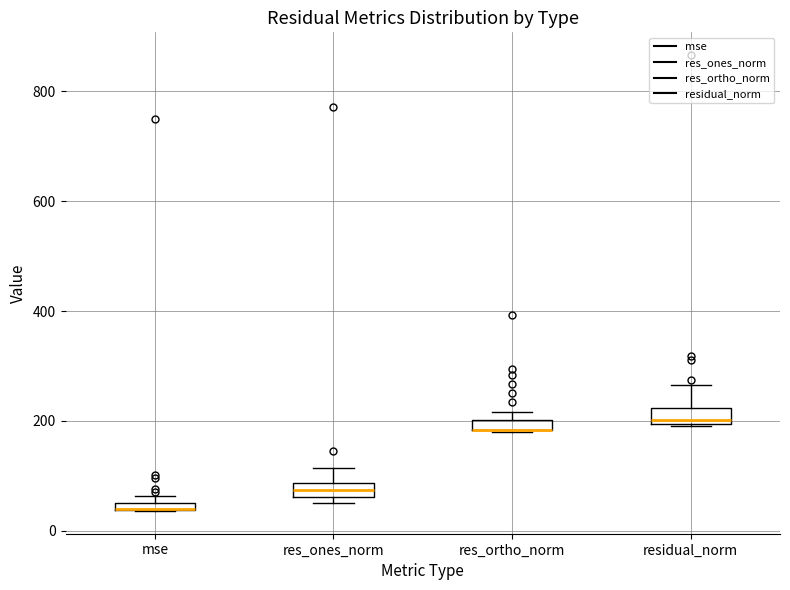

Where is the lower edge of the box for res_ortho_norm on the y-axis? The values are not printed on the chart, so give them approximately, as read against the axis.

180